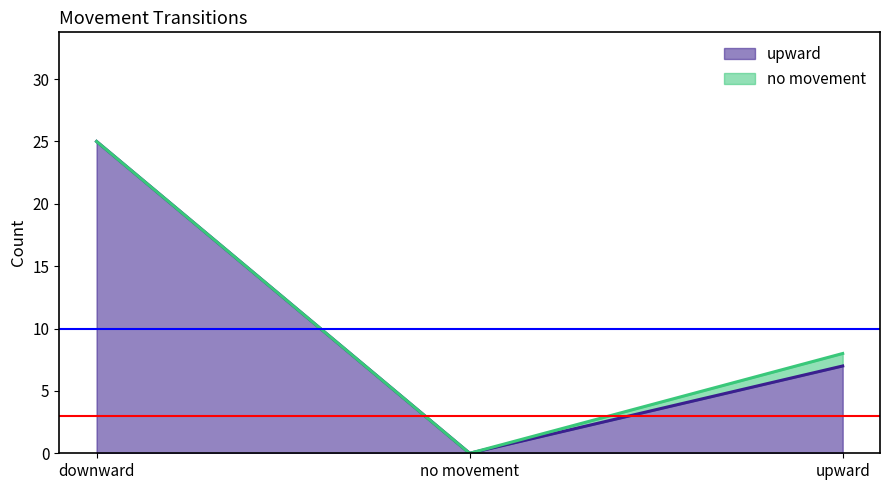

How many values in upward are above zero?

2